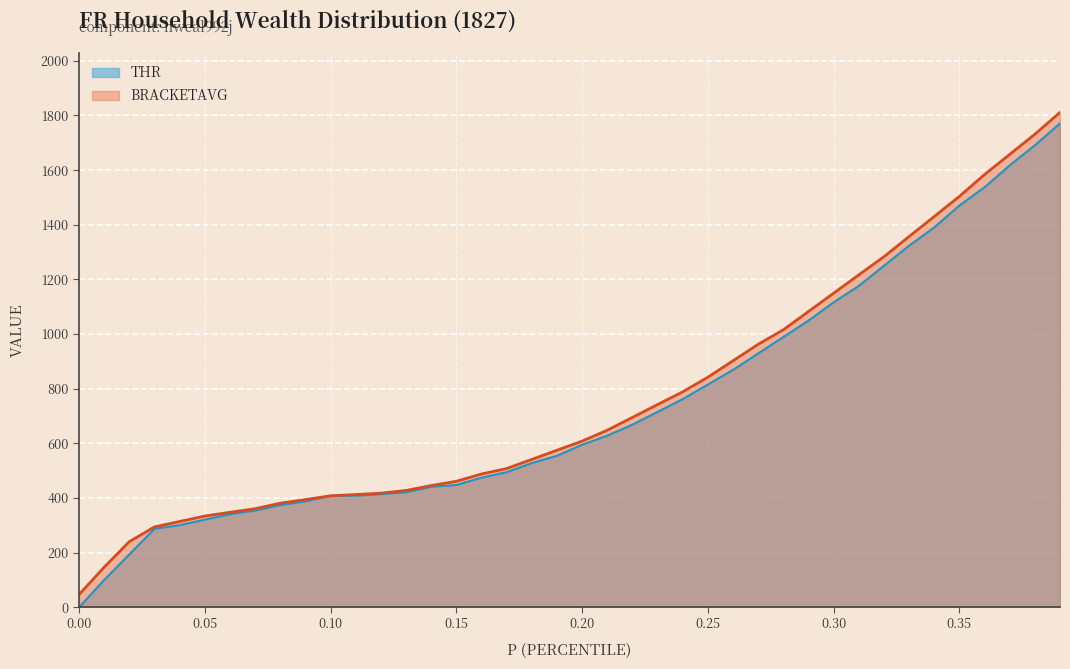

Which series has the largest range (max minus min)?

thr